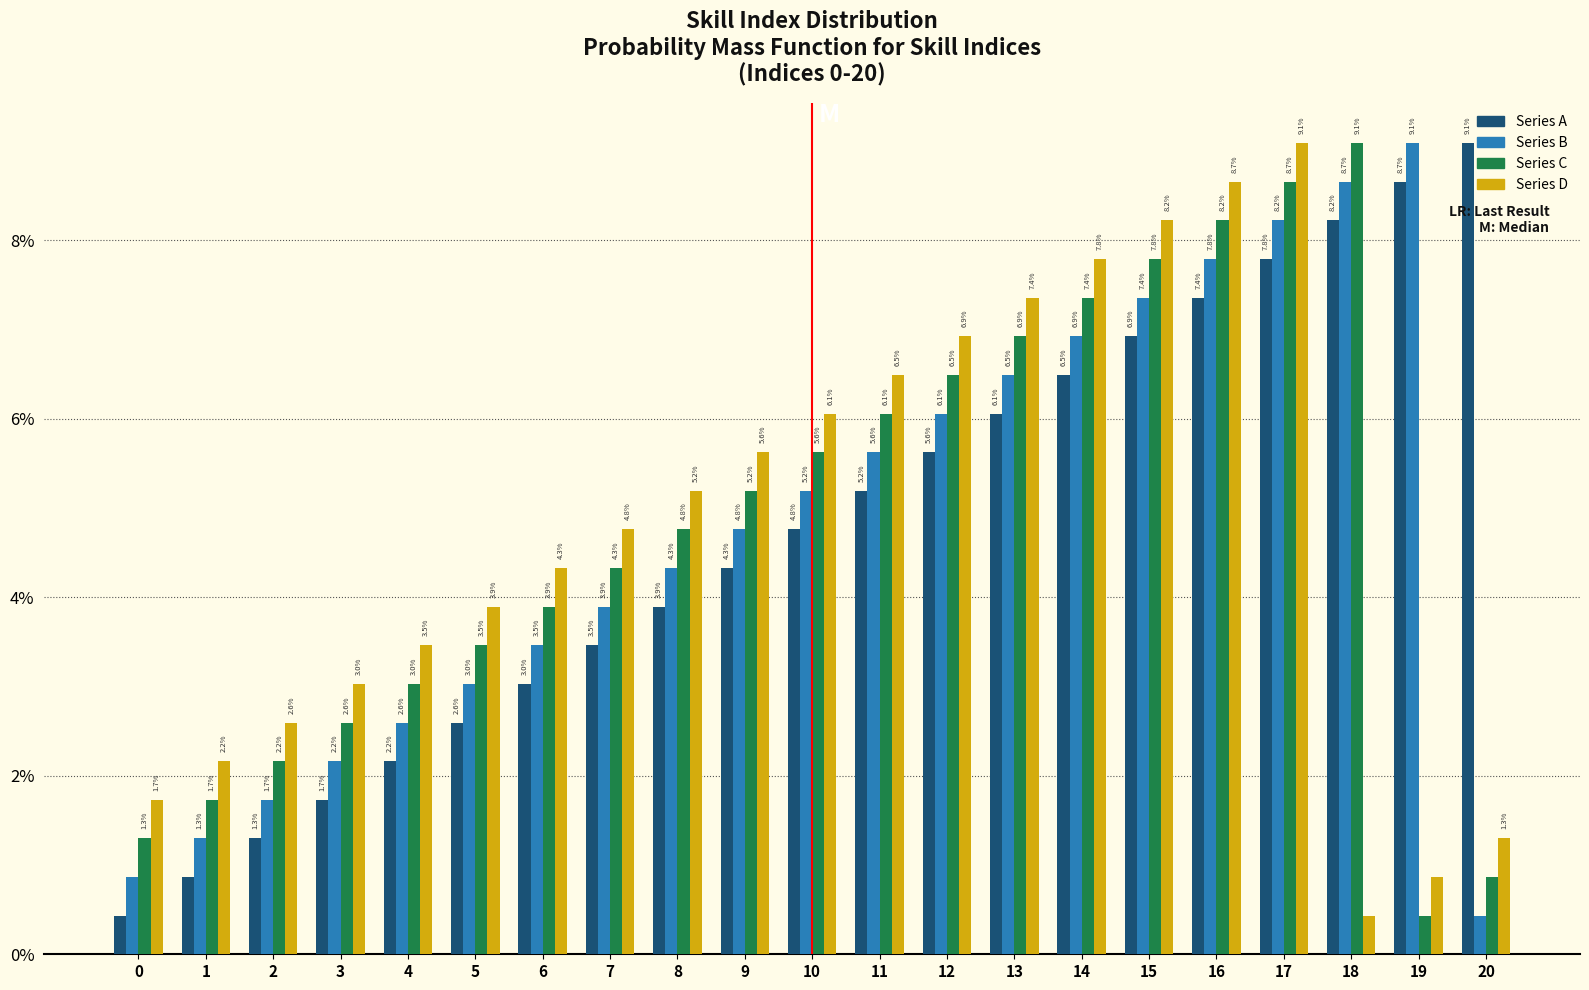

Are the bars horizontal?

No